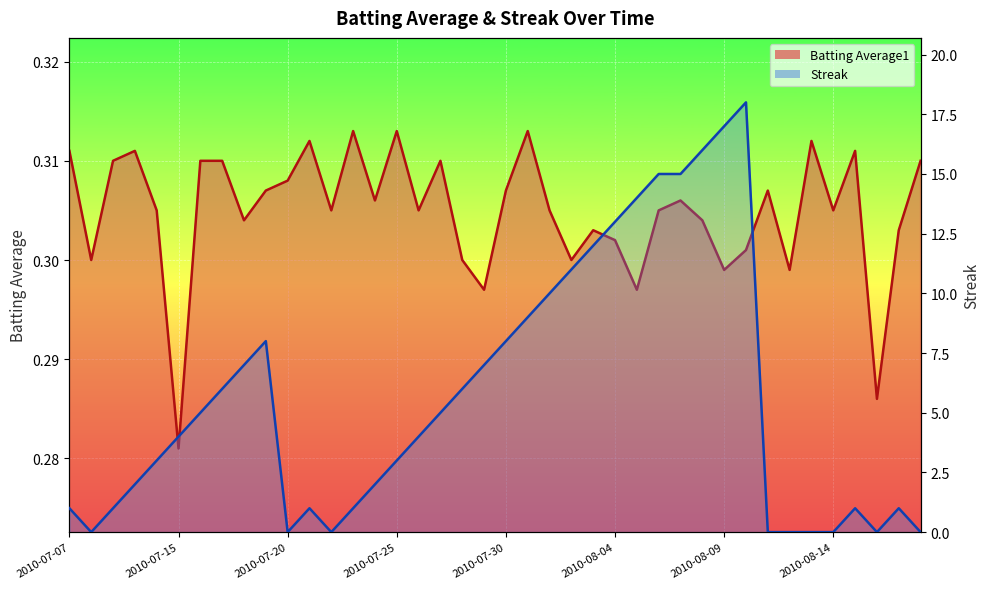

Which series has the largest range (max minus min)?

Streak